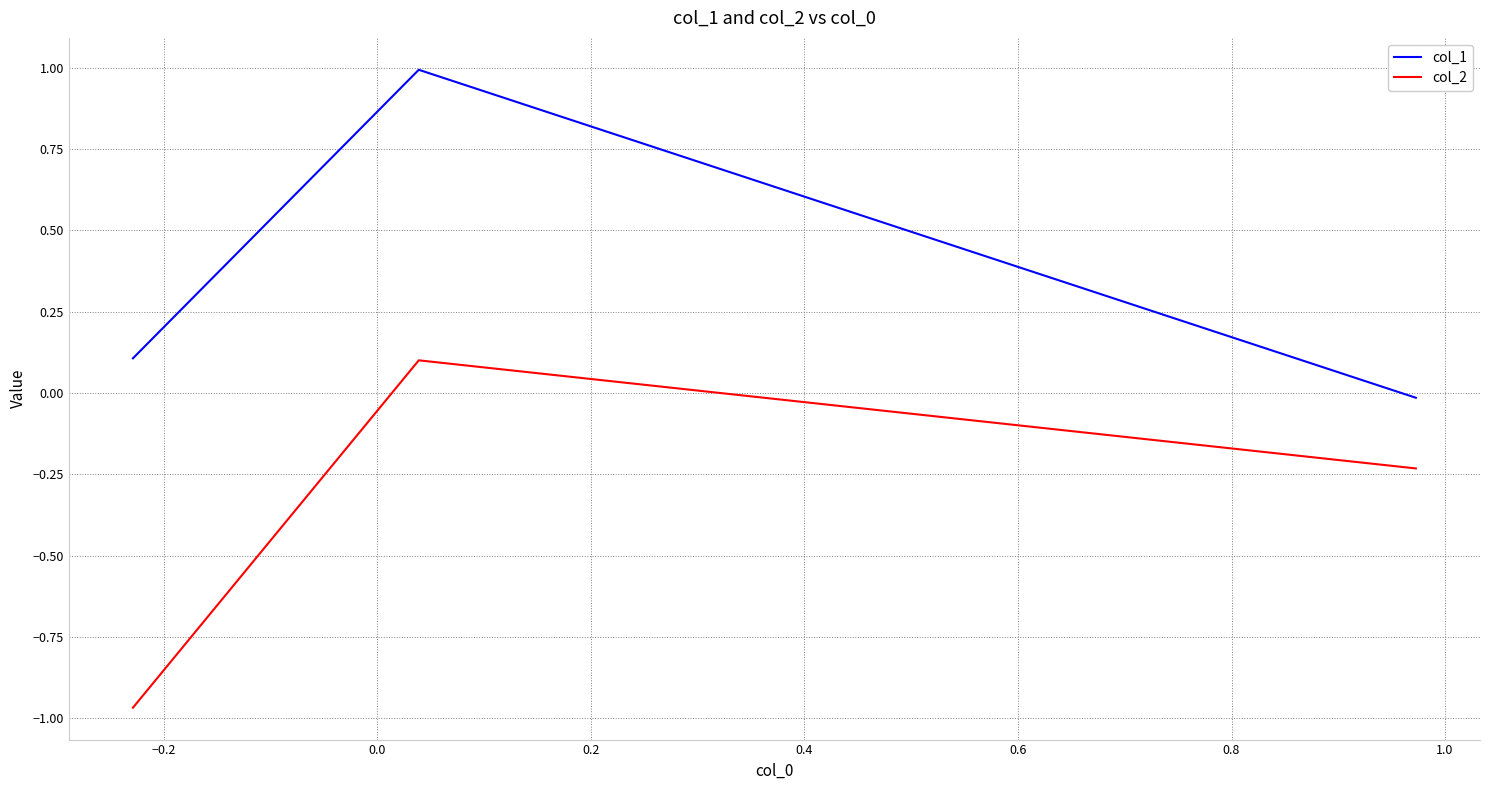

What is the sum of all col_1 values?

1.1